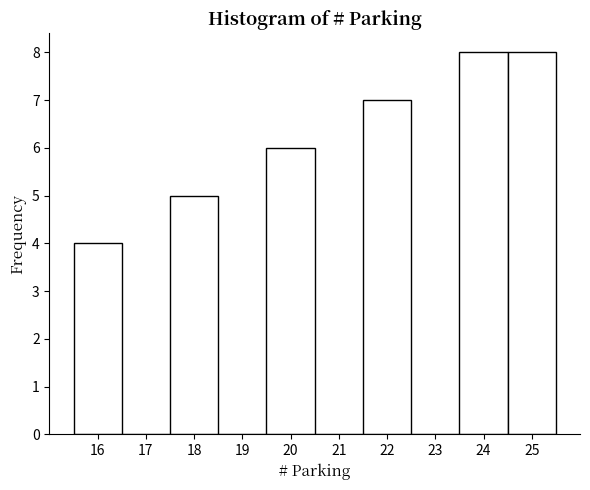

What is the height of the bar covering 17.5 to 18.5 on the x-axis? The values are not printed on the chart, so give them approximately, as read against the axis.

5